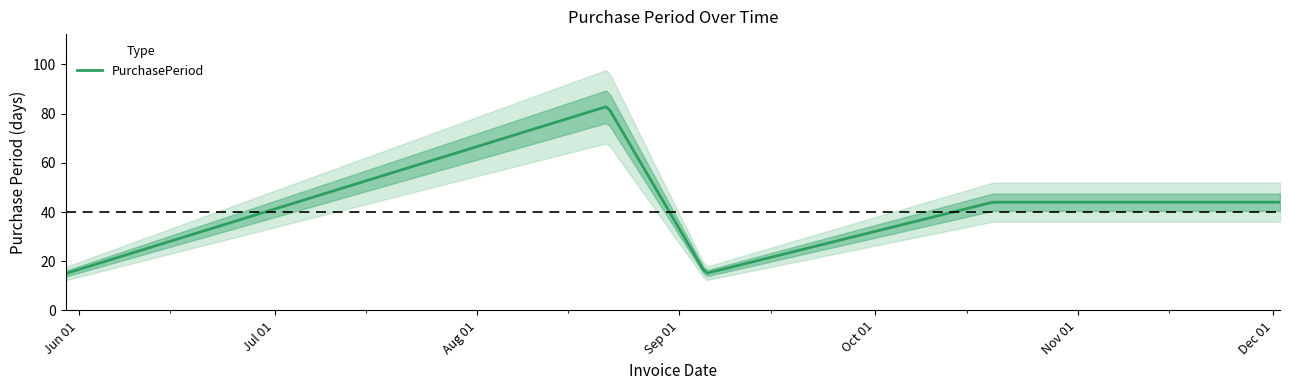

What is the sum of the values at 2017-08-21 and 2017-05-30?

98